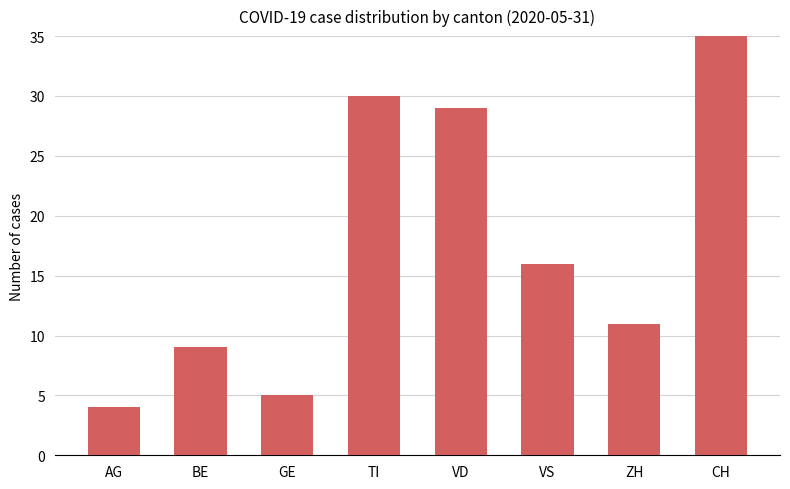

Reading left to right, extract all data points from this chart.

AG=4	BE=9	GE=5	TI=30	VD=29	VS=16	ZH=11	CH=152